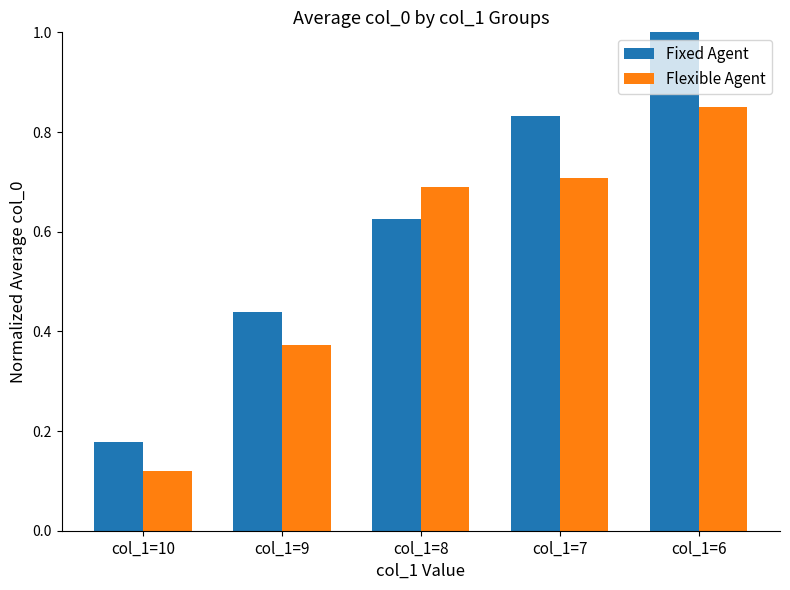

True or false: Flexible Agent has a value of 0.7 at col_1=7.

True